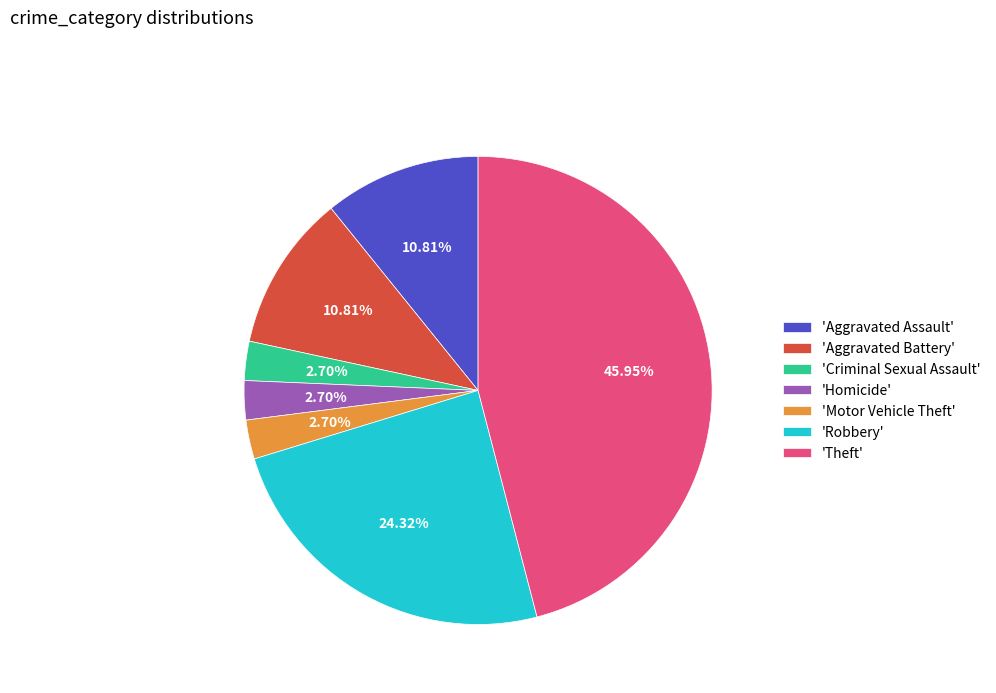

Does 'Motor Vehicle Theft' represent more than half of the total?

No